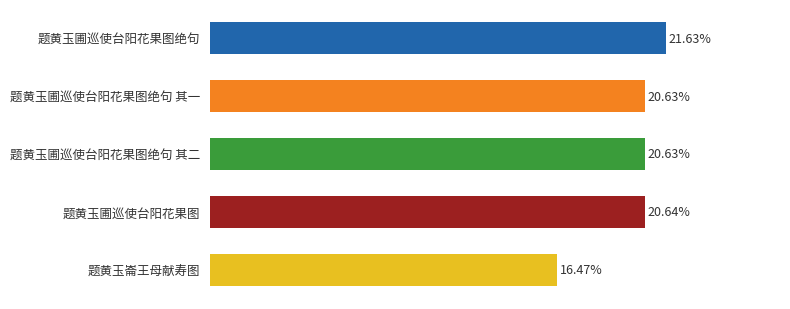

Are the bars horizontal?

Yes